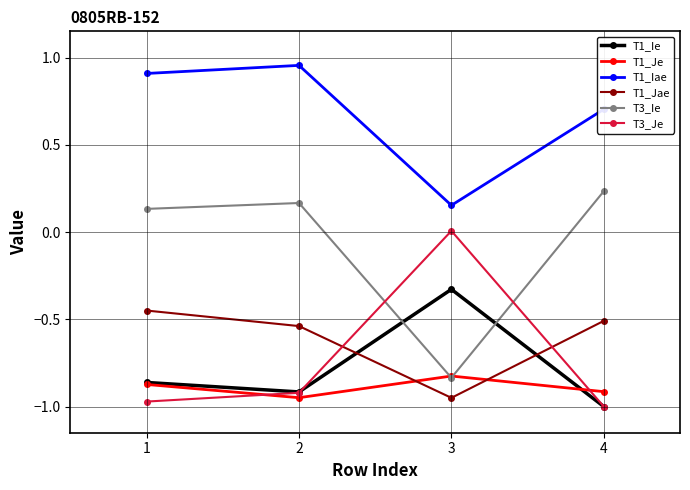

How many lines are shown in the chart?

6